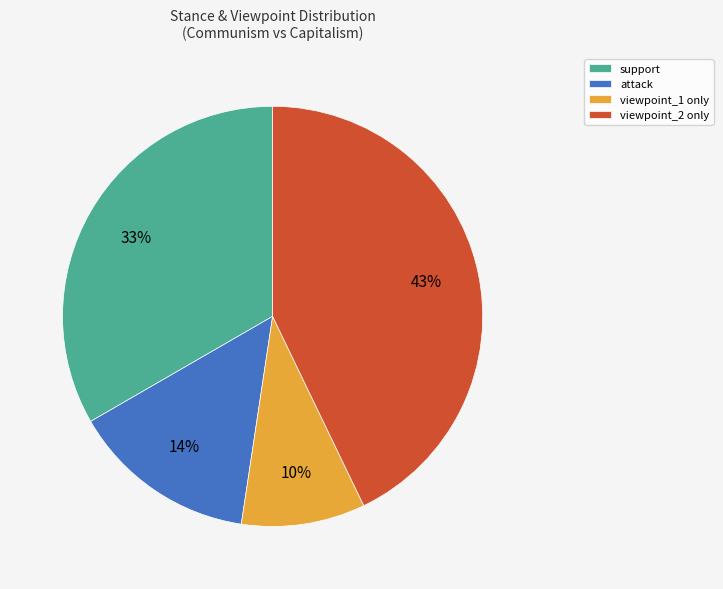

How many slices are in this pie chart?

4